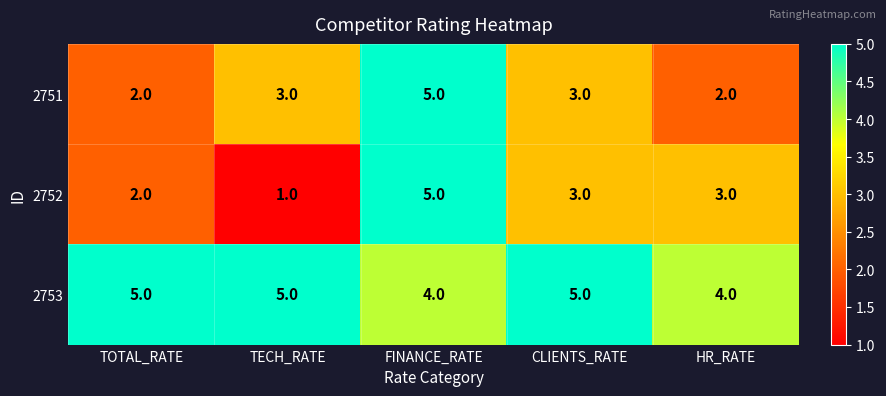

Is it true that 2751 equals 1 at HR_RATE?

False